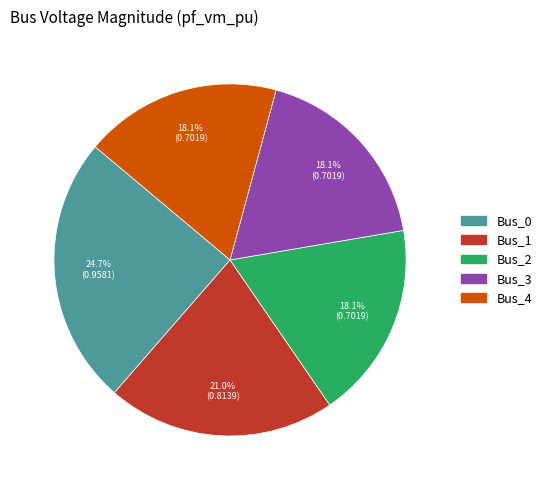

Which category has the biggest portion of the pie?

Bus_0